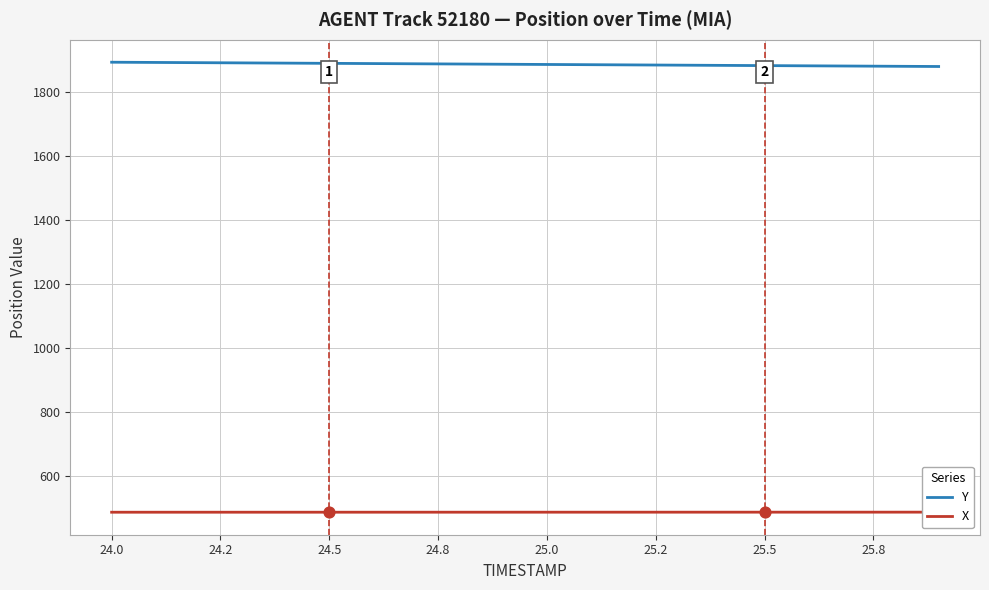

Which series has the widest spread of Y values?

Y